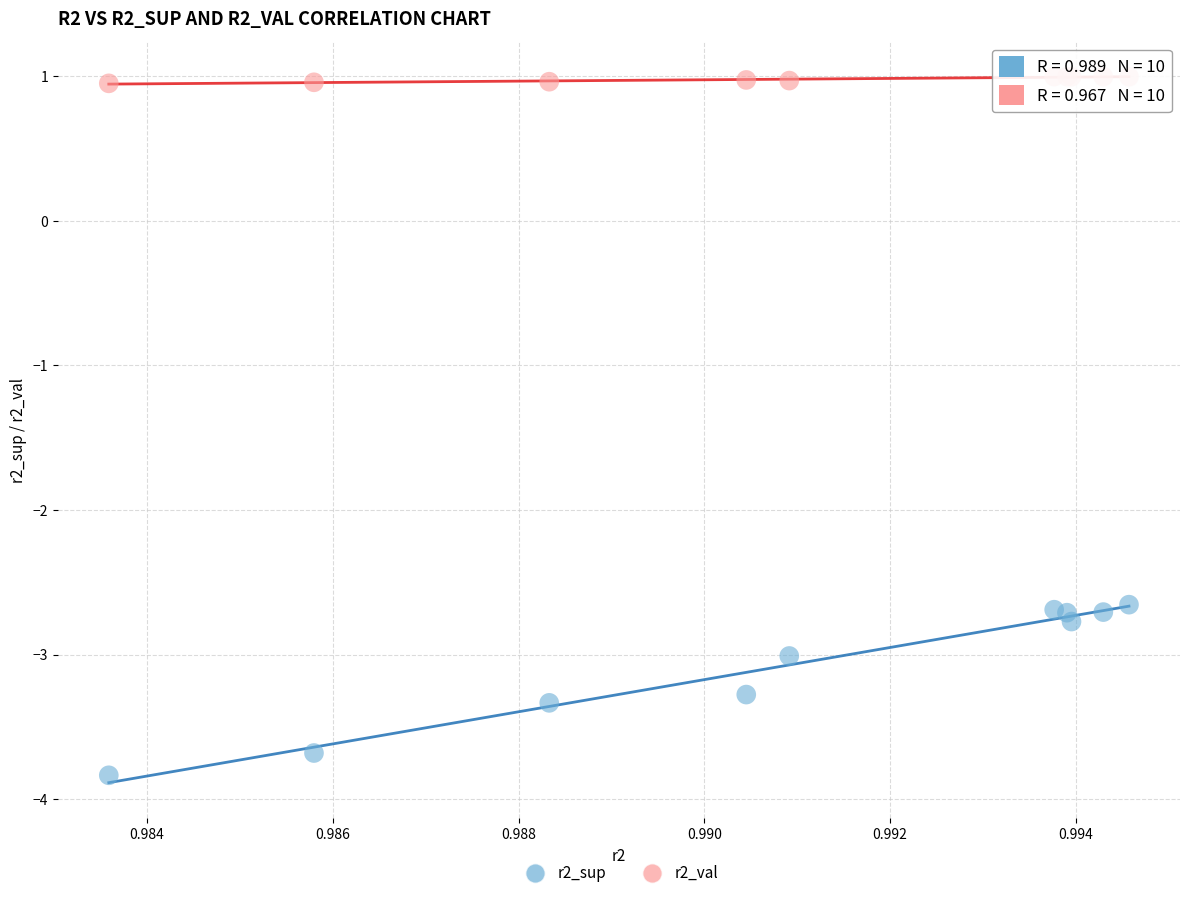

Which series contains the lowest Y value?

r2_sup